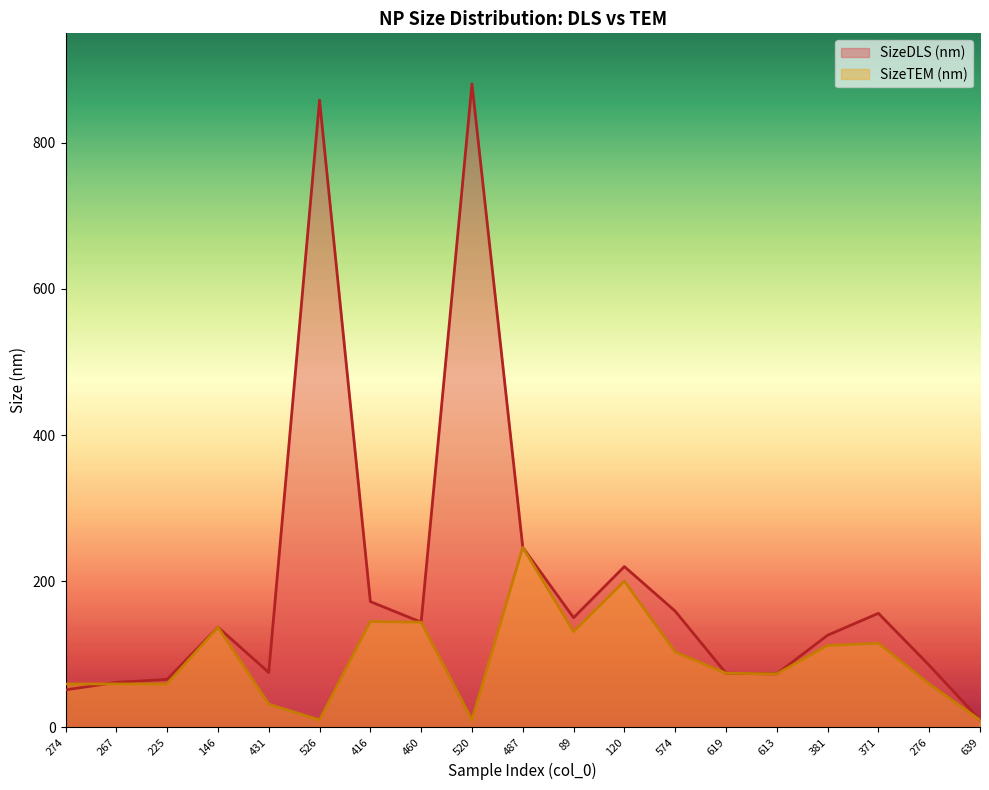

Rank the series at 574 from highest to lowest value.

SizeDLS (nm), SizeTEM (nm)